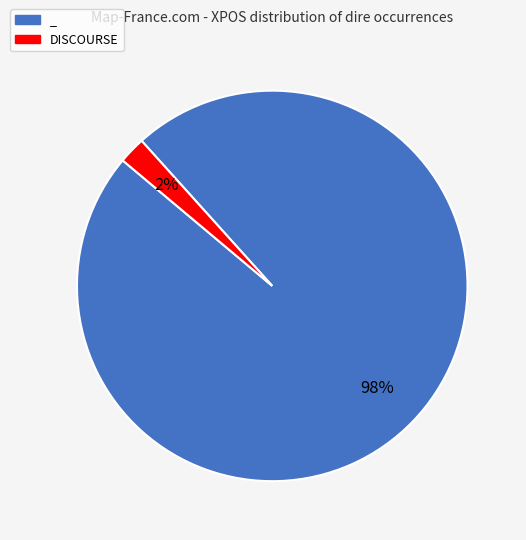

Which slice is the smallest?

DISCOURSE